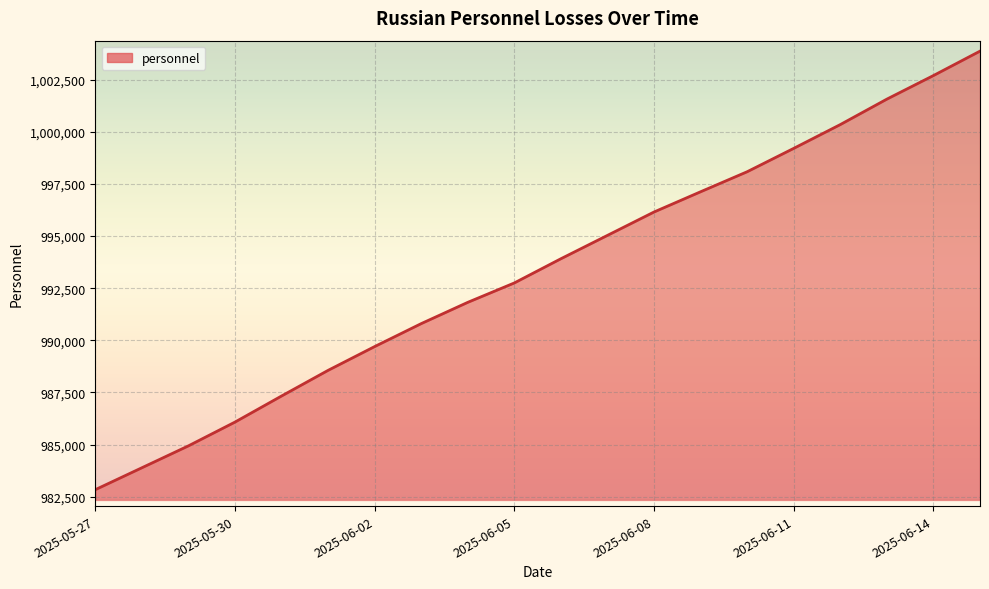

What is the maximum value shown in the chart?

1003860